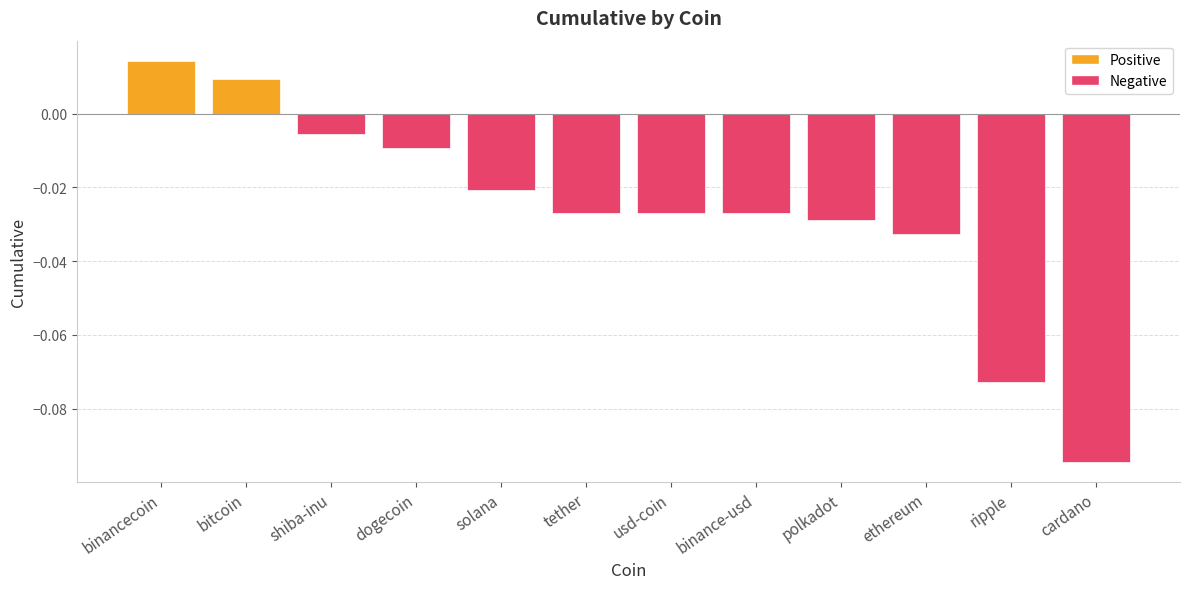

What is the sum of all values?

-0.3